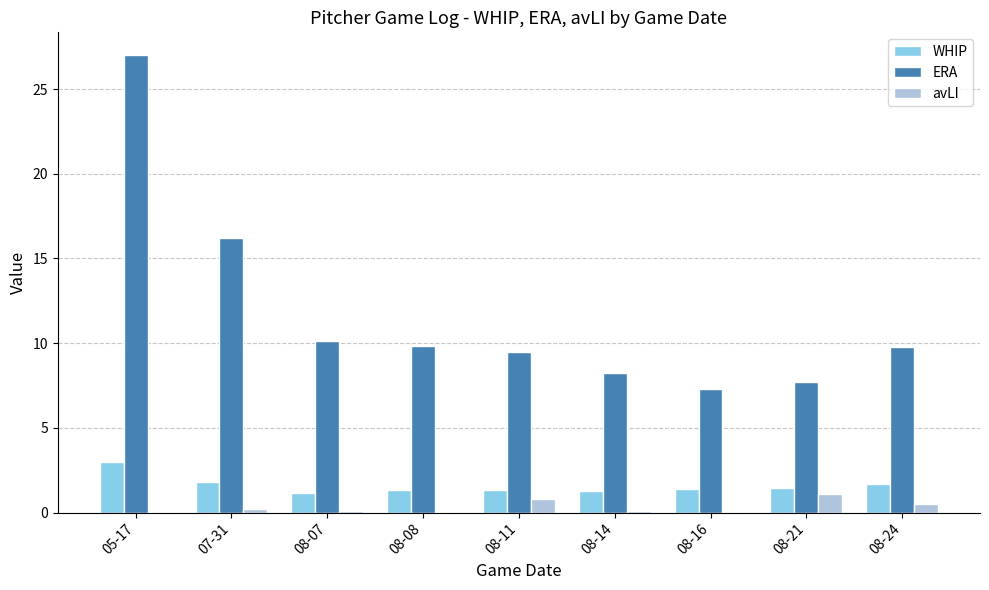

Which series has the largest total across all categories?

ERA